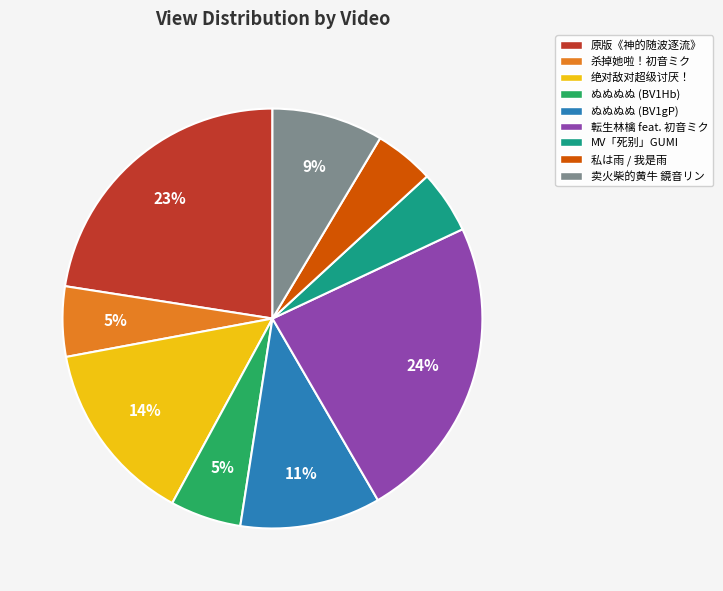

To the nearest percent, what is the difference between the largest and smallest slice percentages?

19%